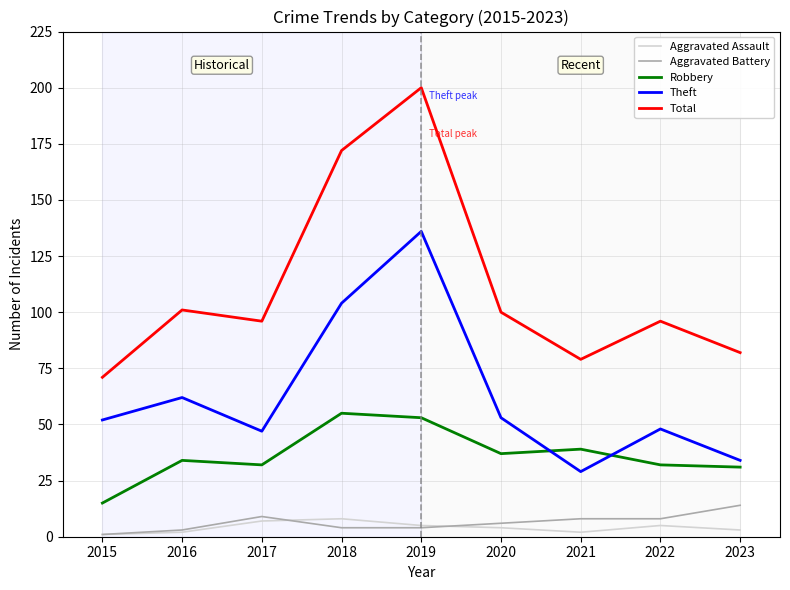

True or false: Aggravated Battery and Total cross at least once.

False